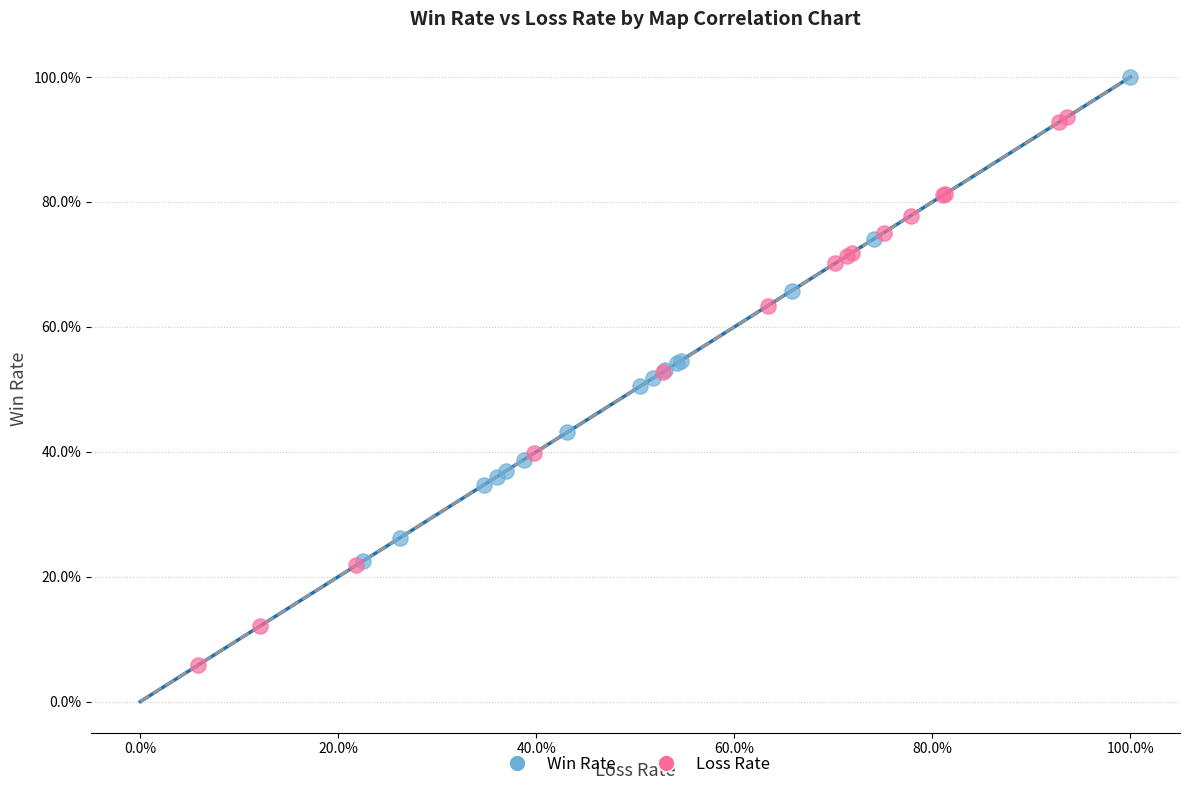

What are all the series names shown in the legend?

Win Rate, Loss Rate